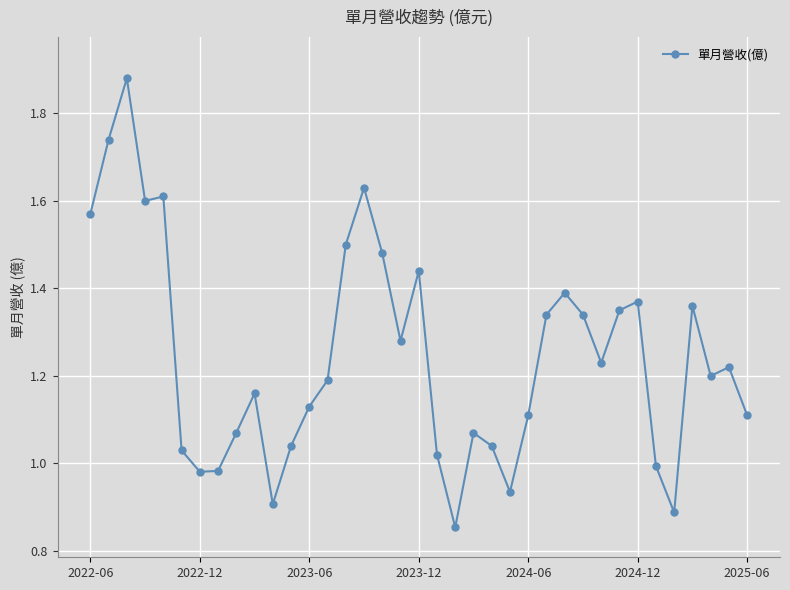

Reading left to right, list all the values displayed in this chart.

1.6	1.7	1.9	1.6	1.6	1.0	1.0	1.0	1.1	1.2	0.9	1.0	1.1	1.2	1.5	1.6	1.5	1.3	1.4	1.0	0.9	1.1	1.0	0.9	1.1	1.3	1.4	1.3	1.2	1.4	1.4	1.0	0.9	1.4	1.2	1.2	1.1